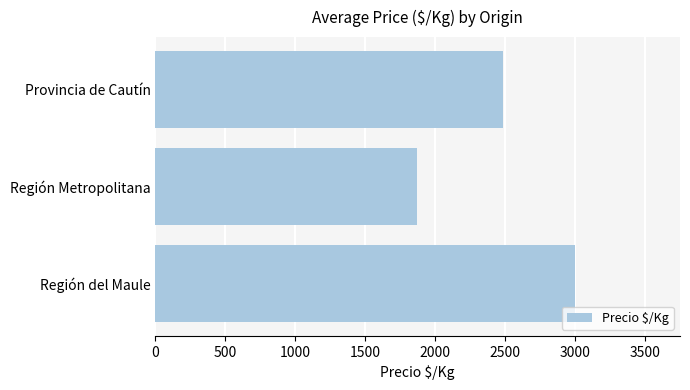

How many bars are there in total?

3